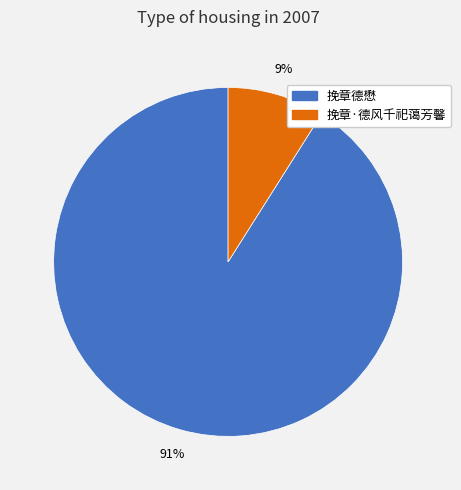

To the nearest percent, what percentage of the pie is 挽章德懋?

91%